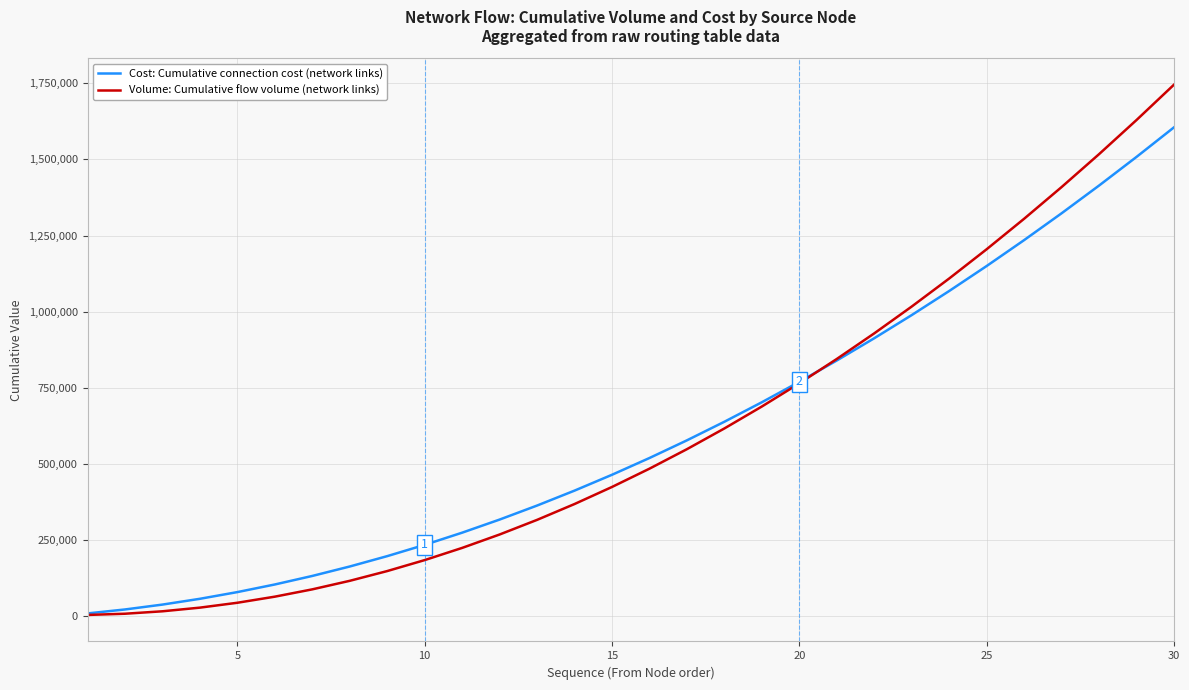

What is the maximum value shown in the chart?

1745000.0